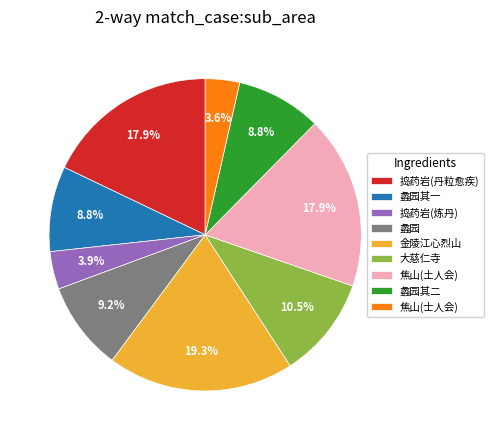

To the nearest percent, what is the average slice percentage?

11%